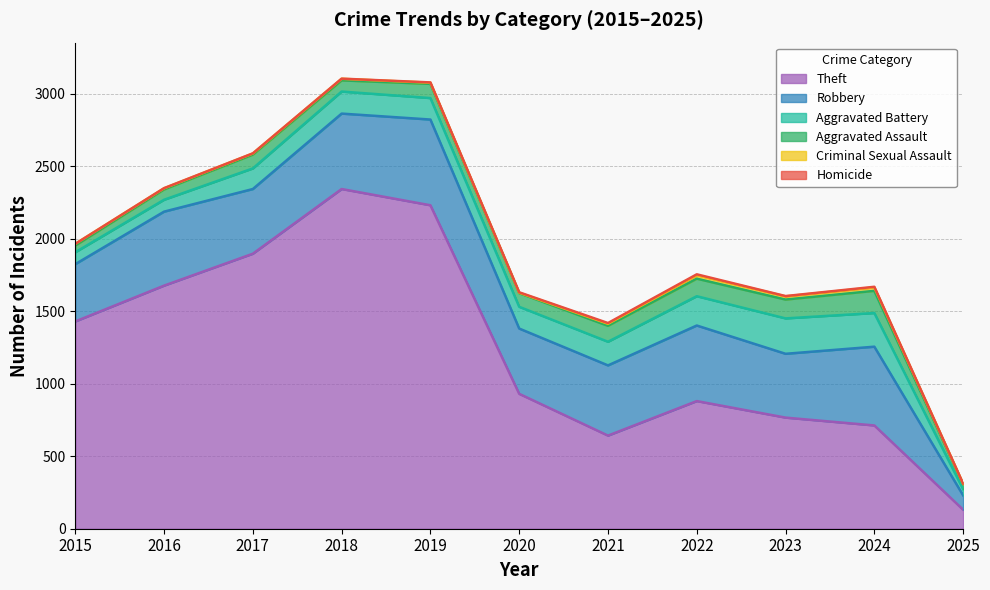

What are all the series names shown in the legend?

Theft, Robbery, Aggravated Battery, Aggravated Assault, Criminal Sexual Assault, Homicide